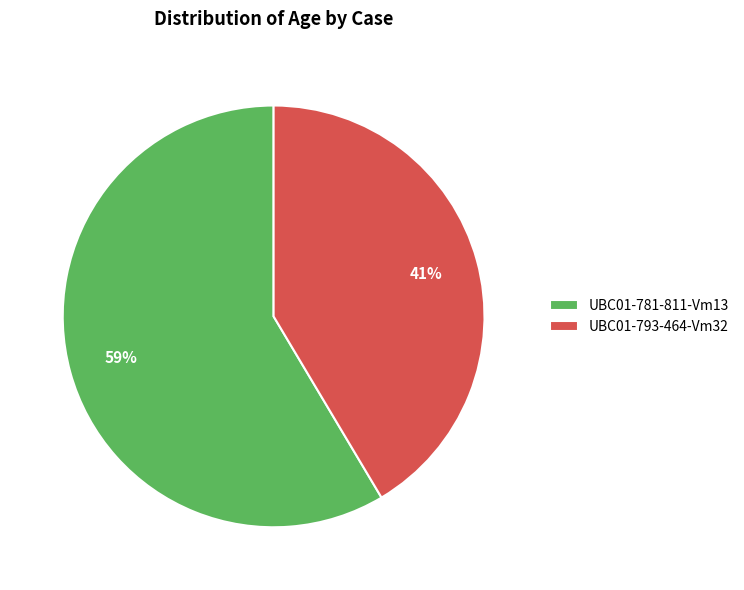

What is the ratio of the value at UBC01-781-811-Vm13 to the value at UBC01-793-464-Vm32?

1.4